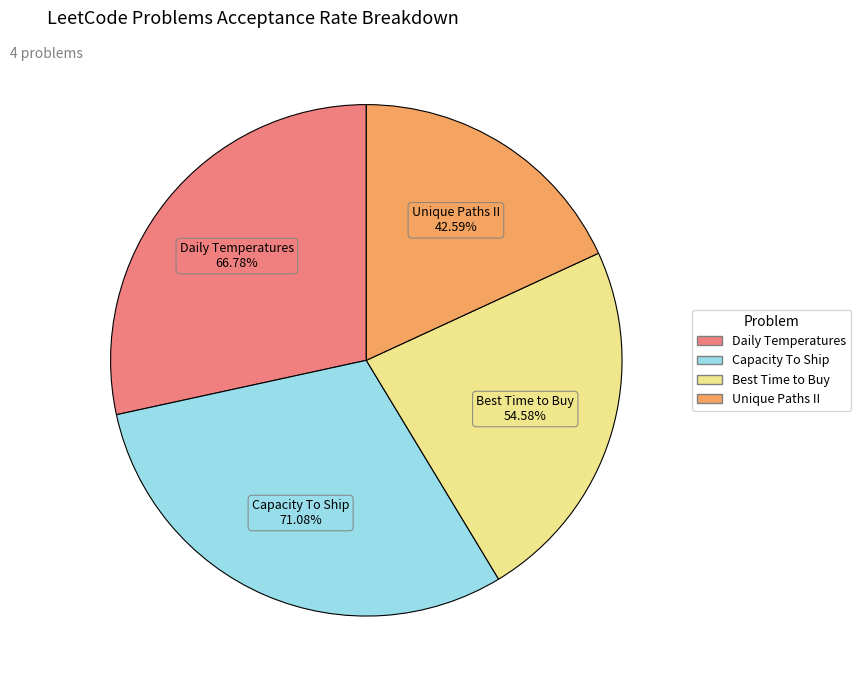

The Best Time to Buy
(EASY) slice represents 31% of the pie. True or false?

False